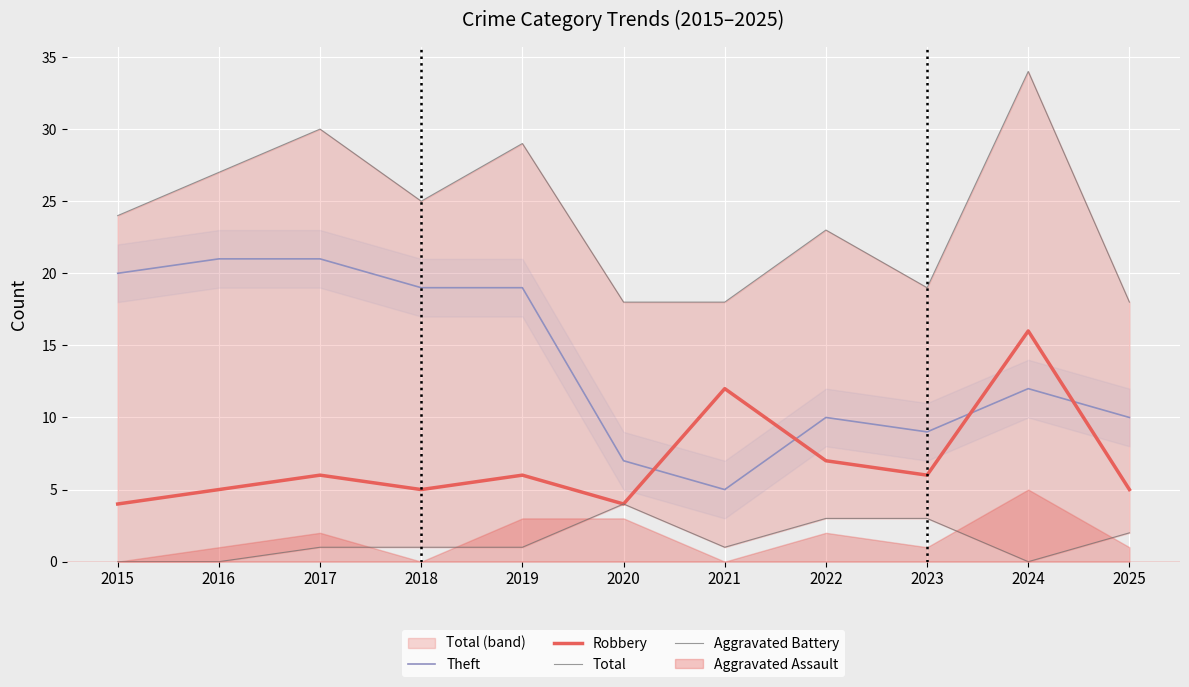

True or false: Robbery and Theft intersect in this chart.

True